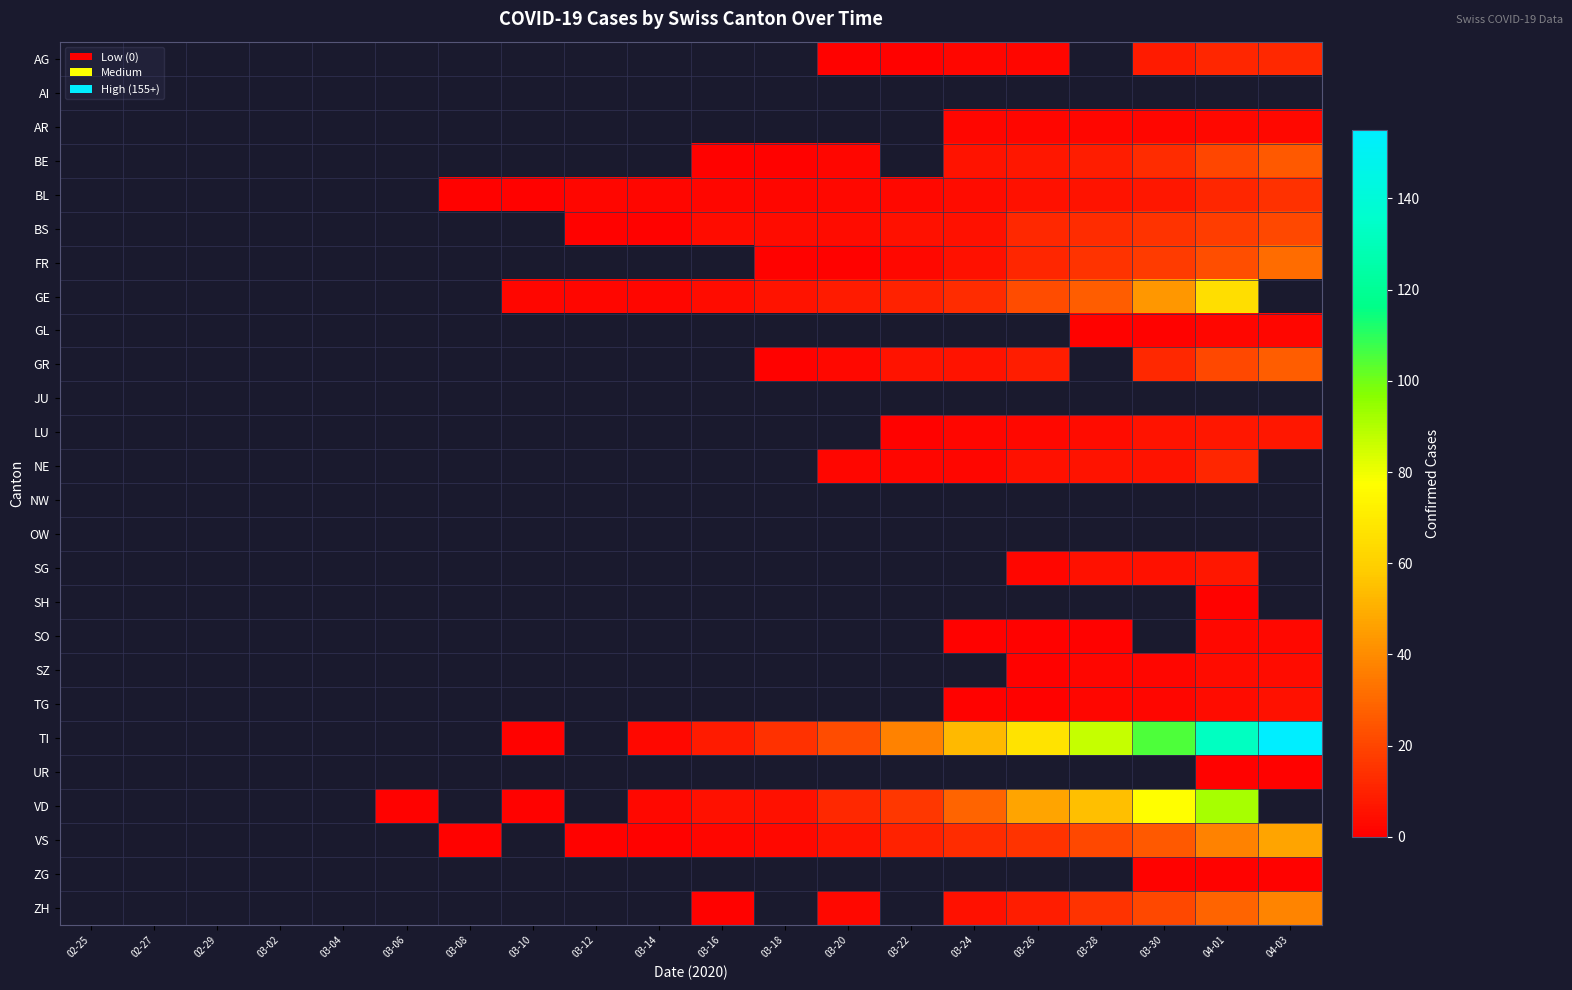

True or false: TI has a value of 8.8 at 03-22.

False